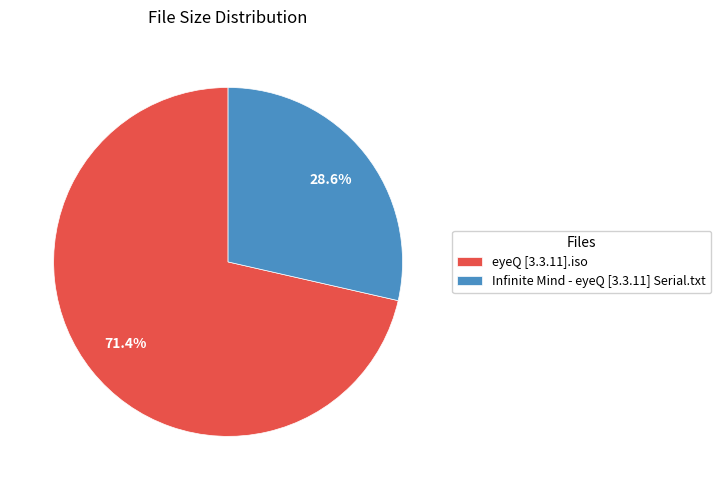

Approximately how many times larger is the value at Infinite Mind - eyeQ [3.3.11] Serial.txt compared to eyeQ [3.3.11].iso?

0.4